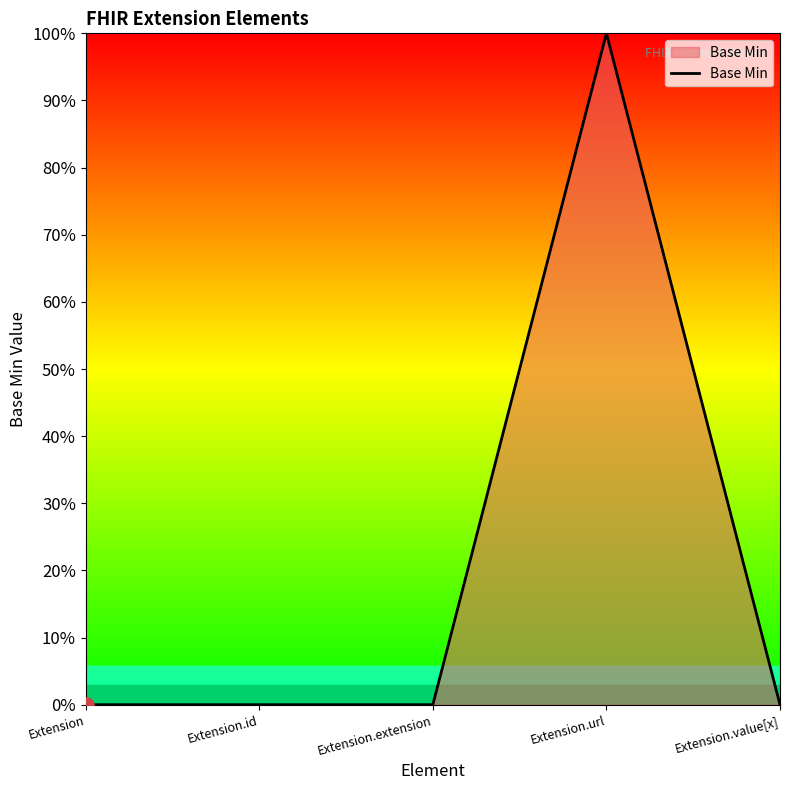

Between Extension and Extension.url, which is larger?

Extension.url